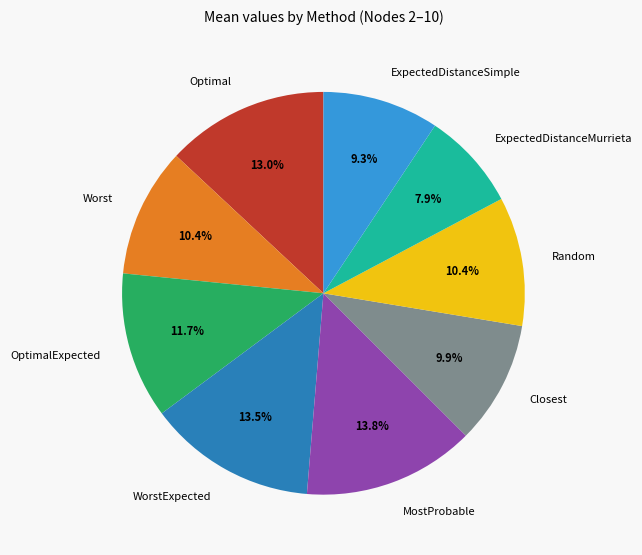

To the nearest percent, what portion does ExpectedDistanceSimple represent?

9%